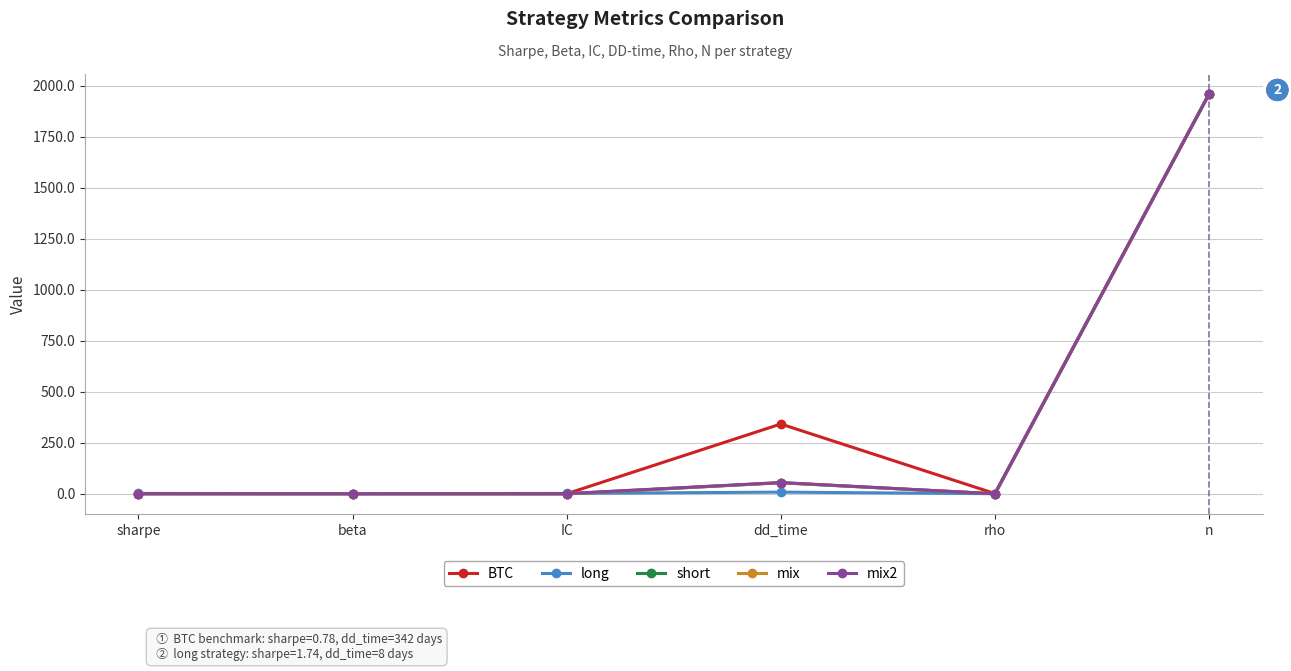

The mix2 series shows 1960.0 at n. True or false?

True